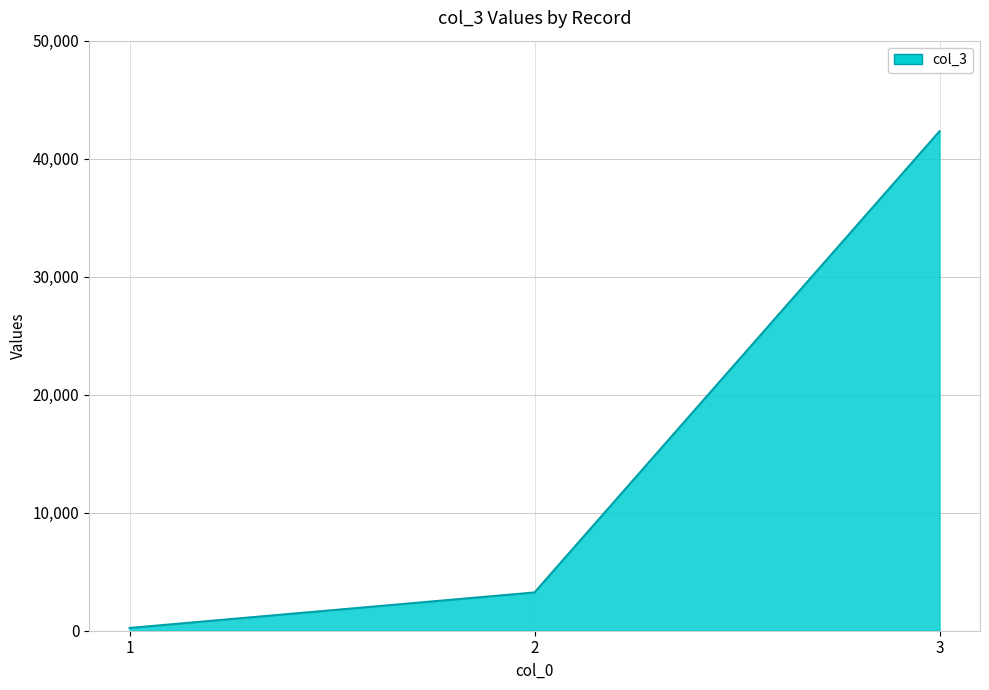

How many series are shown in this chart?

1